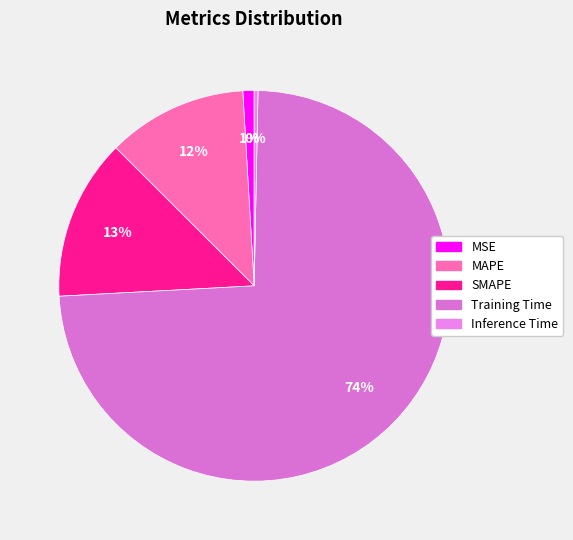

Do MSE and Training Time together represent more than half of the pie?

Yes